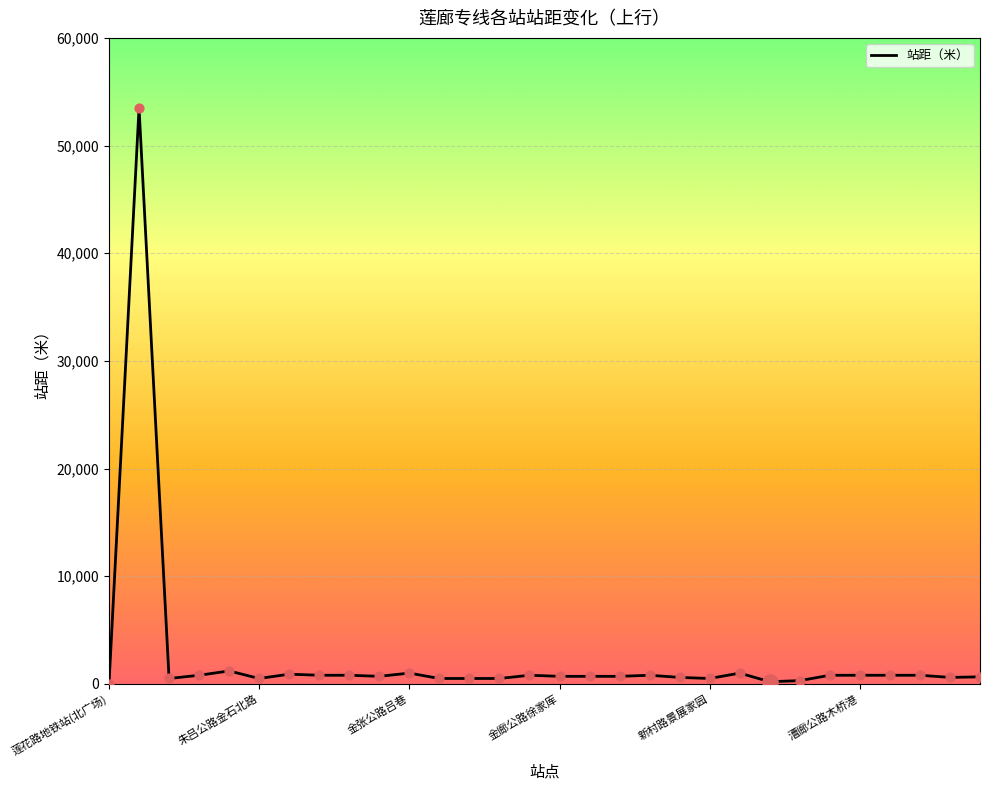

What is the maximum value shown in the chart?

53500